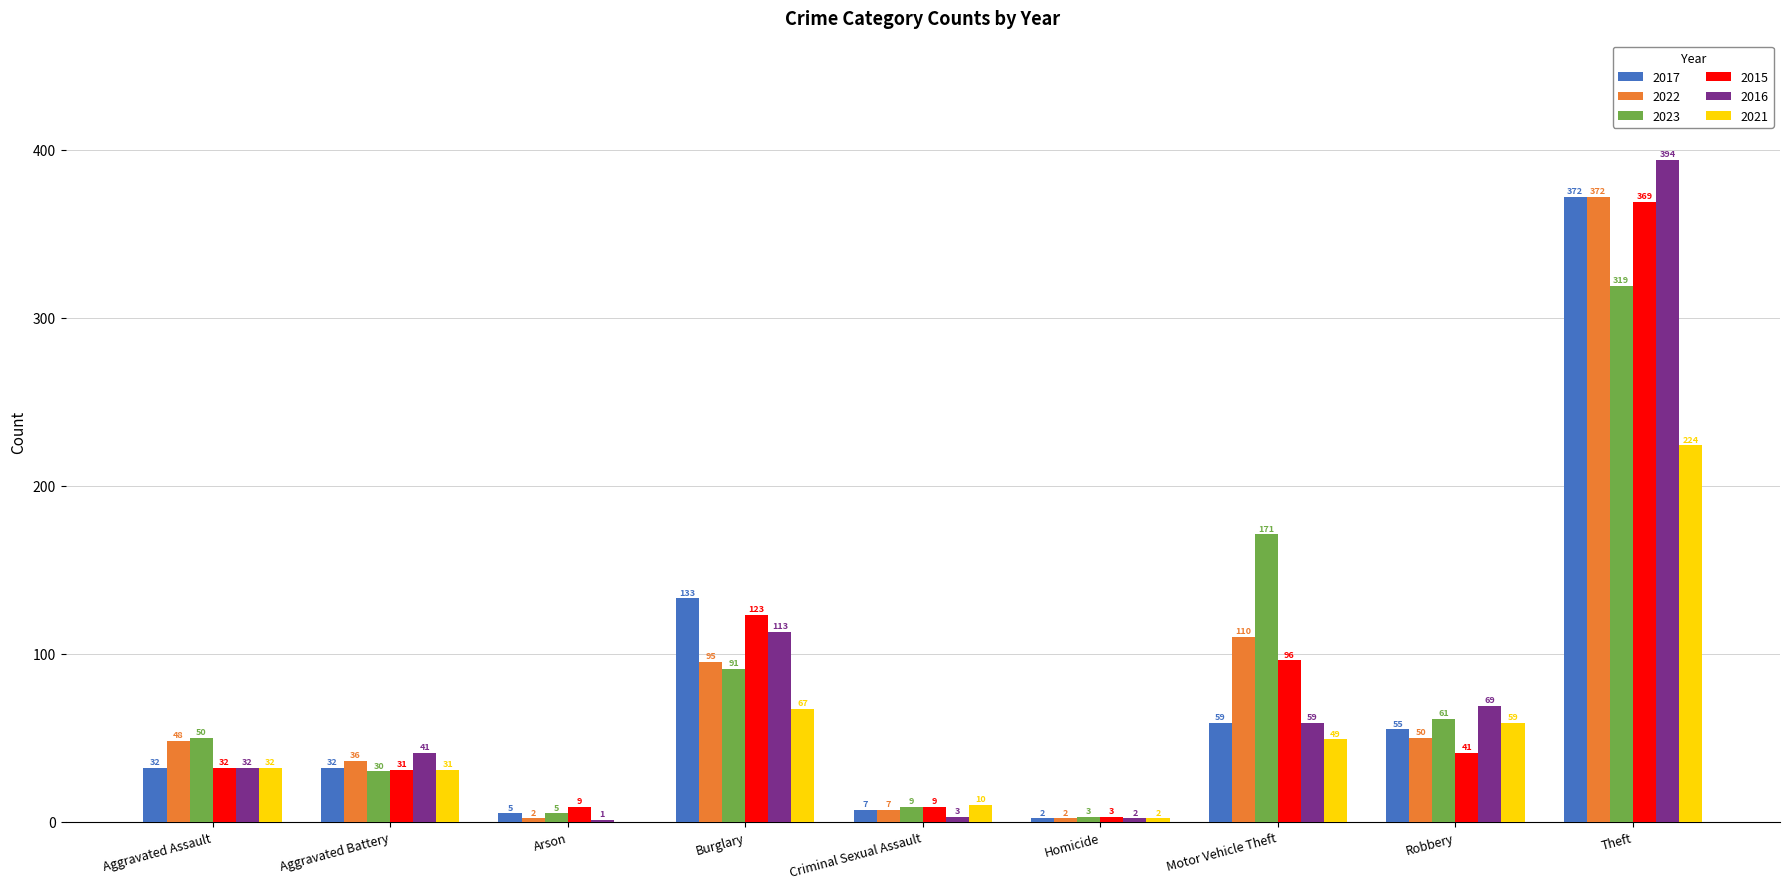

Is the value of 2022 at Homicide greater than the value of 2021 at Aggravated Battery?

No